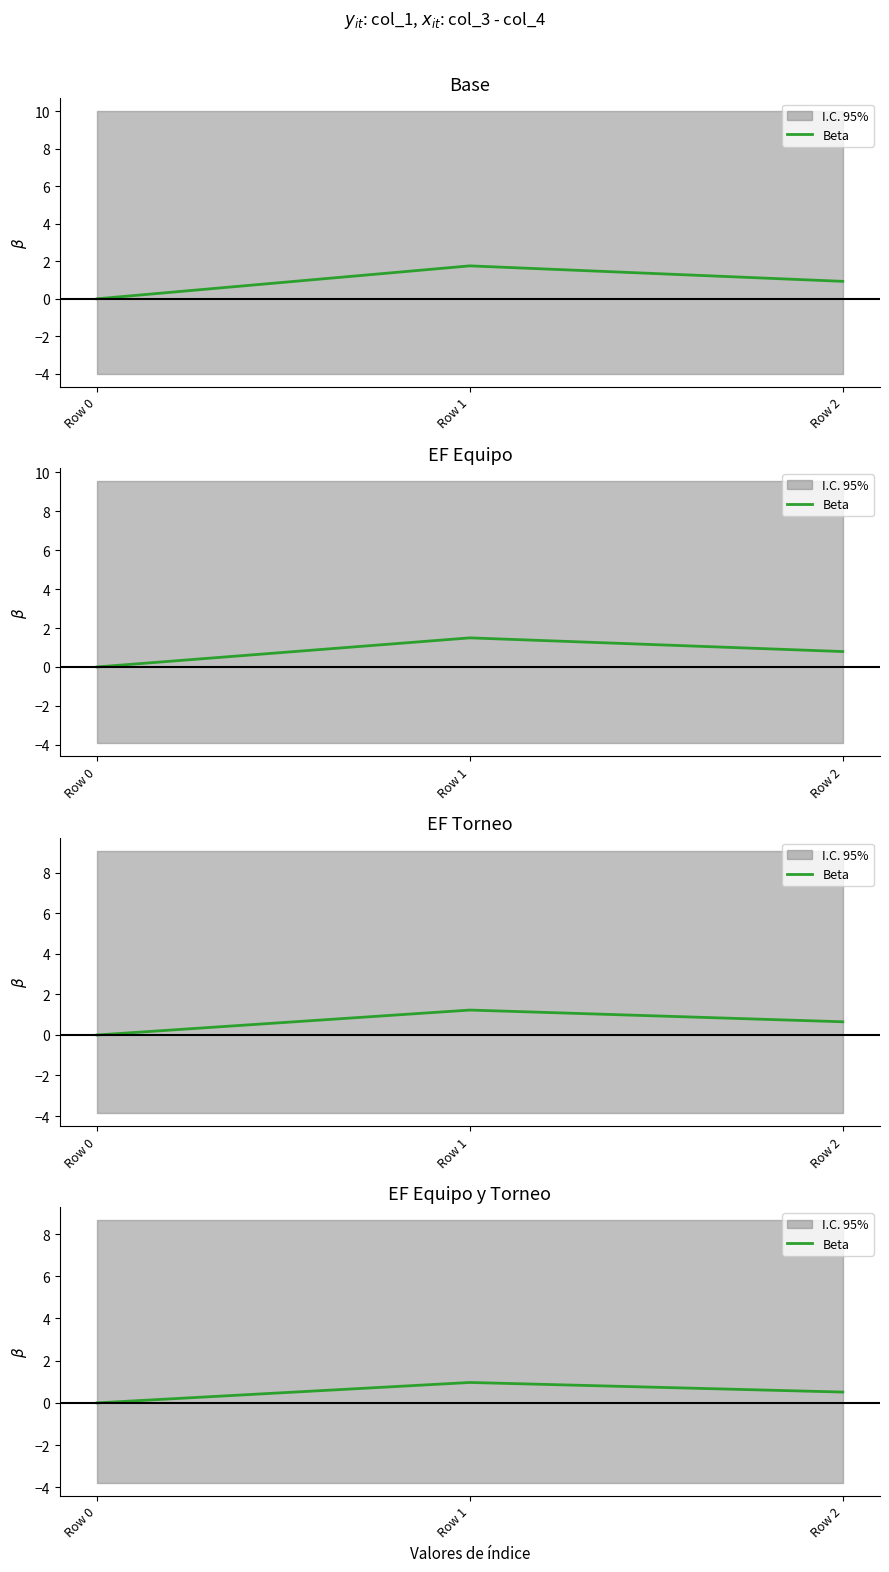

Reading left to right, what are all the values shown in this chart?

0.0	1.0	0.5